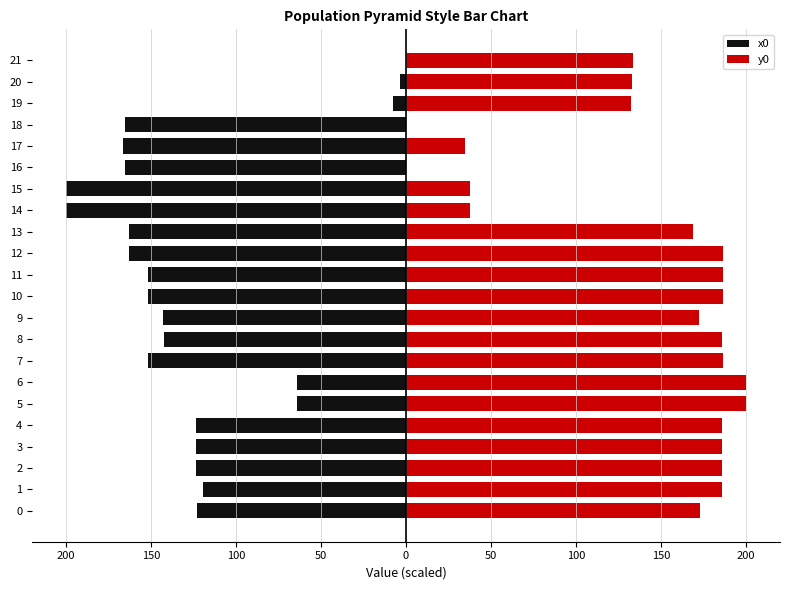

Count the number of data series in this chart.

2